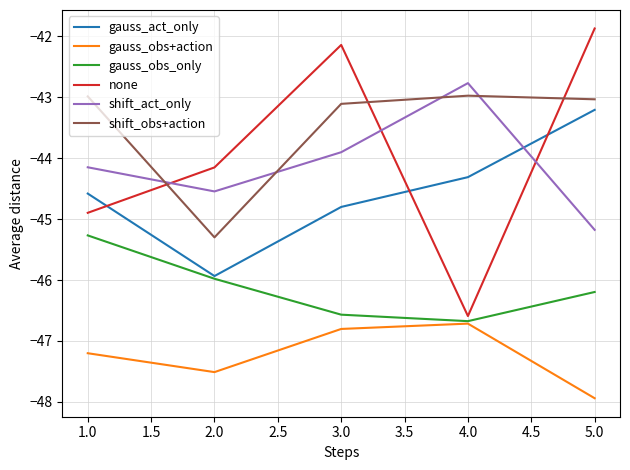

Which series has the widest spread of values?

none